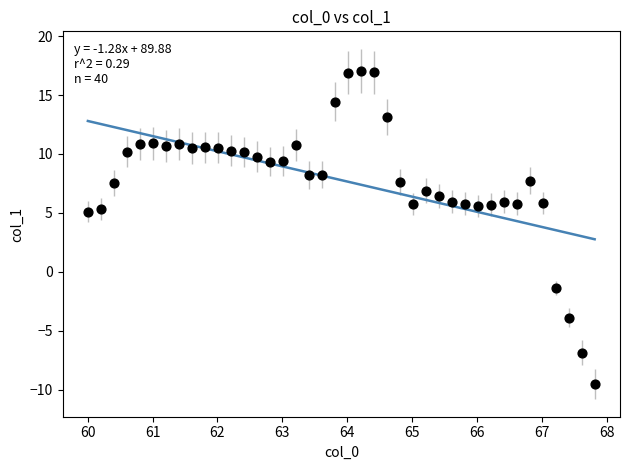

What is the range of Y values (max minus min)?

26.6